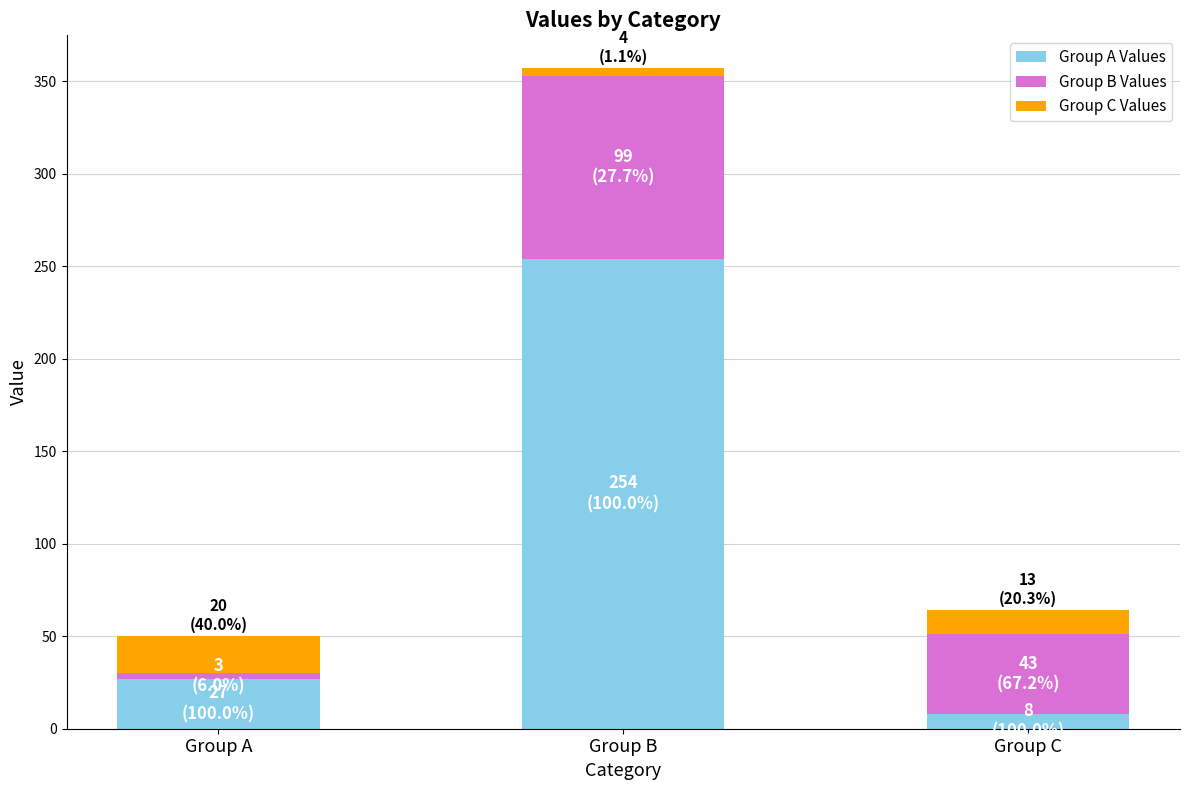

The value of Group A Values at Group A is 27. True or false?

True